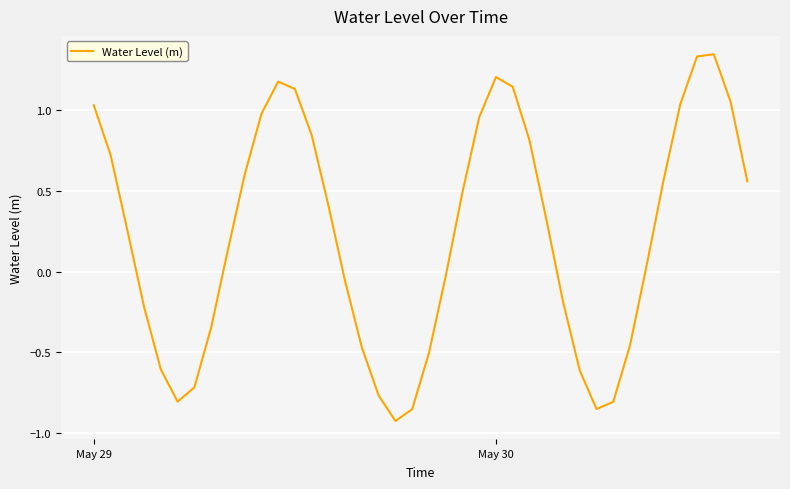

What is the difference between the maximum and minimum values?

2.3